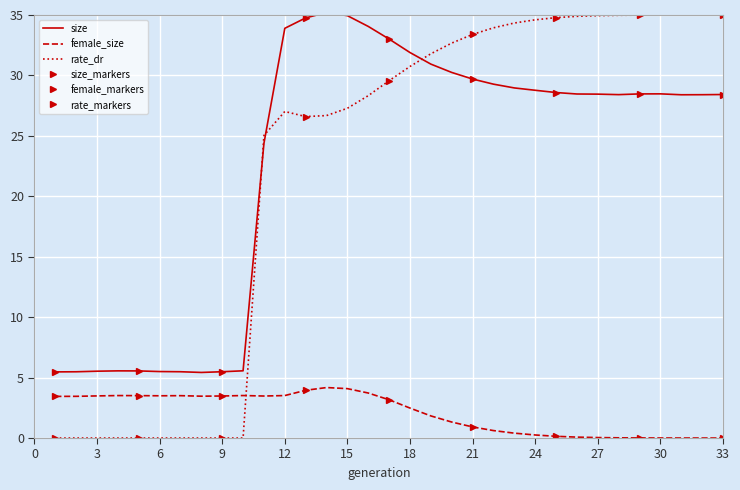

Is it true that female_size equals 3.5 at 6?

True